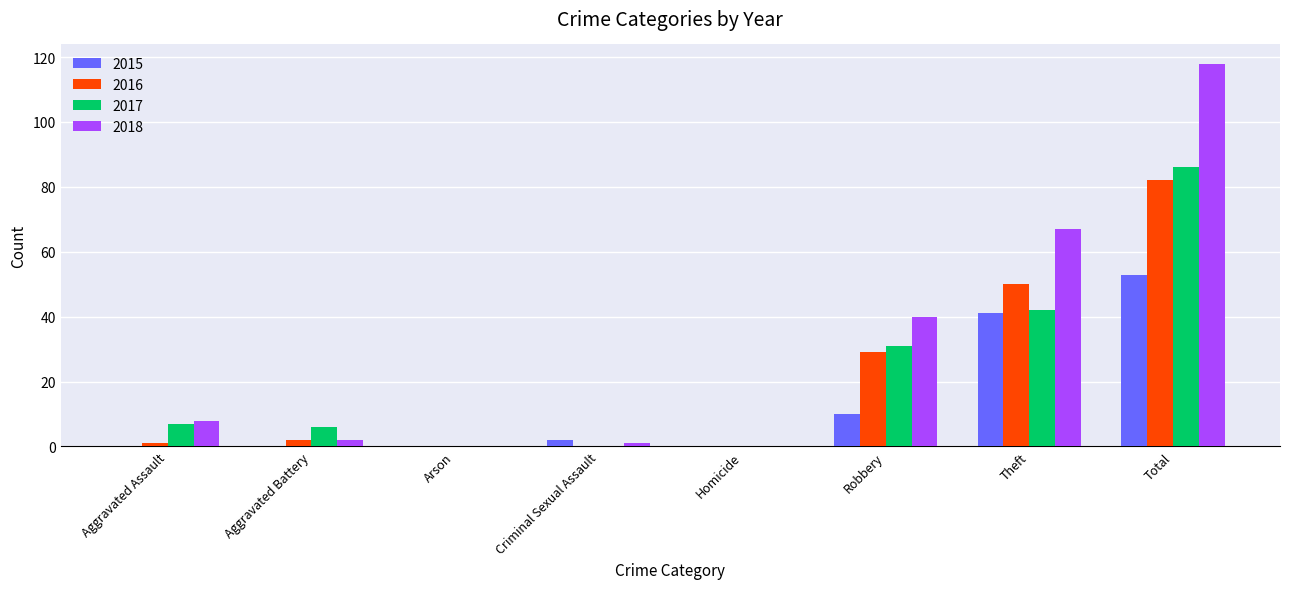

Which label corresponds to the largest value in the chart?

Total